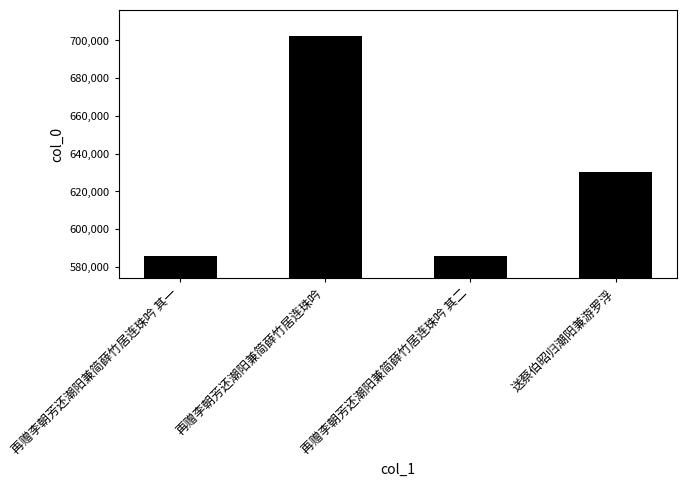

What is the change in value from 再赠李朝芳还潮阳兼简薛竹居连珠吟 其一 to 再赠李朝芳还潮阳兼简薛竹居连珠吟 其二?

+1